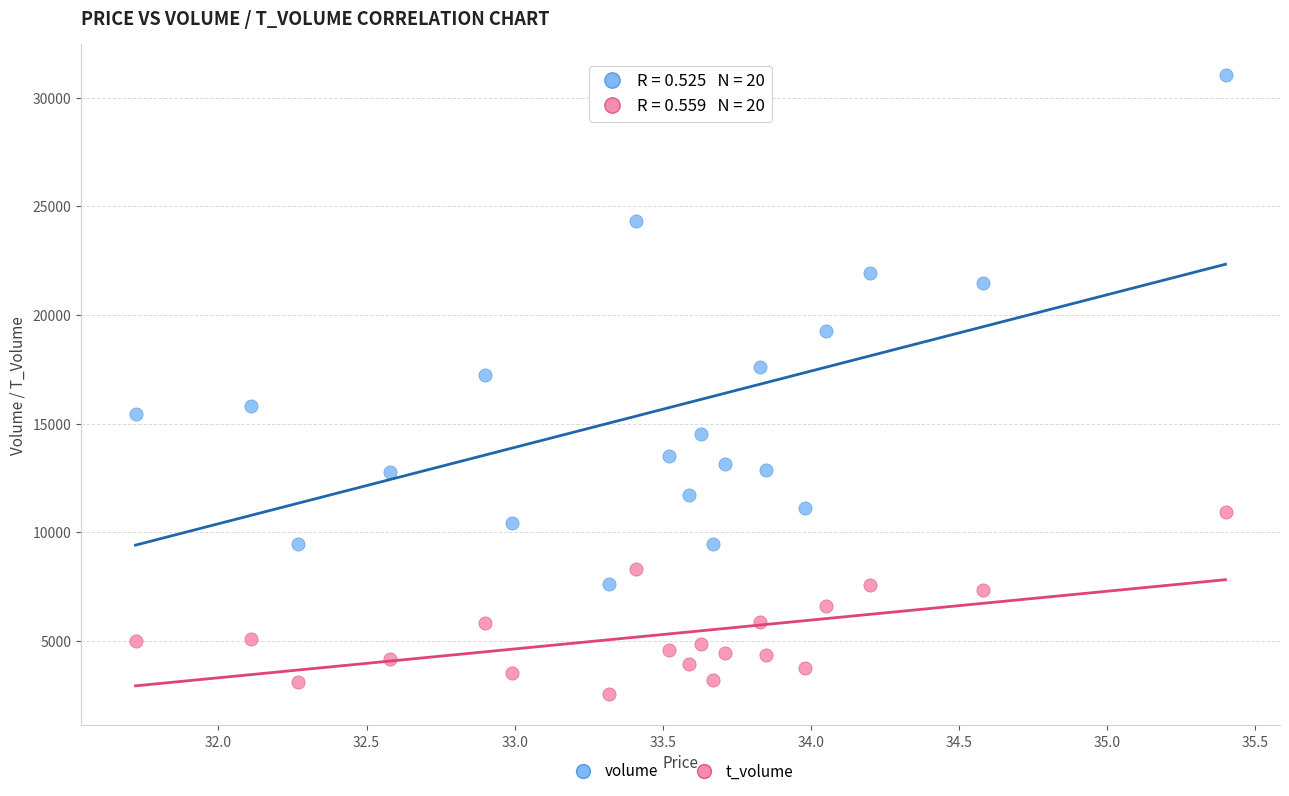

Across all data points, what is the range of Y values (max minus min)?

28531